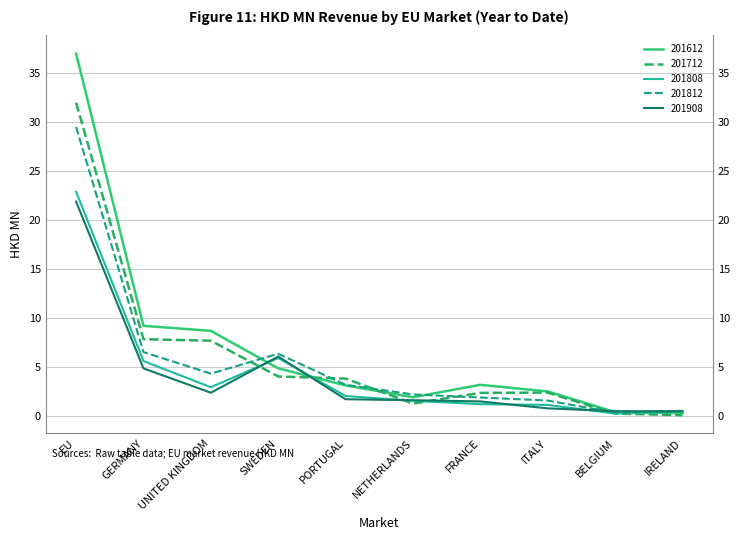

How many lines are shown in the chart?

5